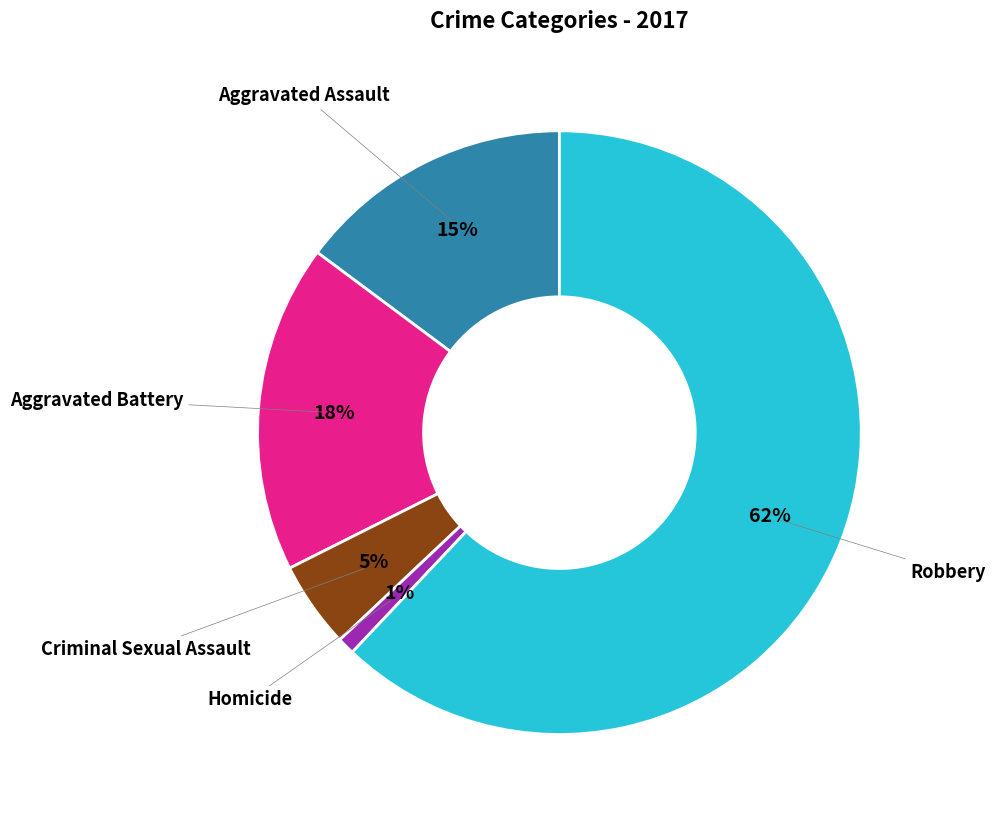

Is it true that Aggravated Assault is 15% of the pie?

True